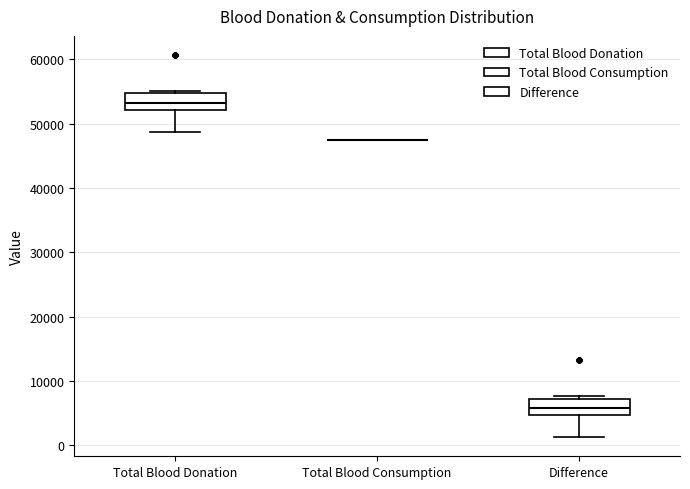

Reading left to right, transcribe this box plot: for each box, give where its median line is, the range the box spans, and where its two whiskers end, as read against the y-axis. The values are not printed on the chart, so give them approximately, as read against the axis.

Total Blood Donation: median 53000, box 52000 to 55000, whiskers 49000 to 55000 (just above the box's upper edge)
Total Blood Consumption: box collapsed to a line at 47000, whiskers 47000 to 47000
Difference: median 6000, box 5000 to 7000, whiskers 1000 to 8000